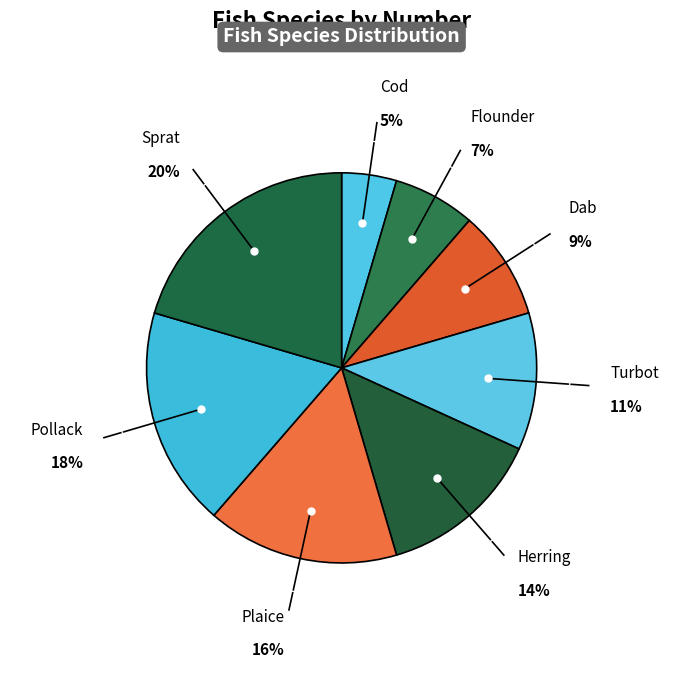

Count the number of slices in the pie.

8